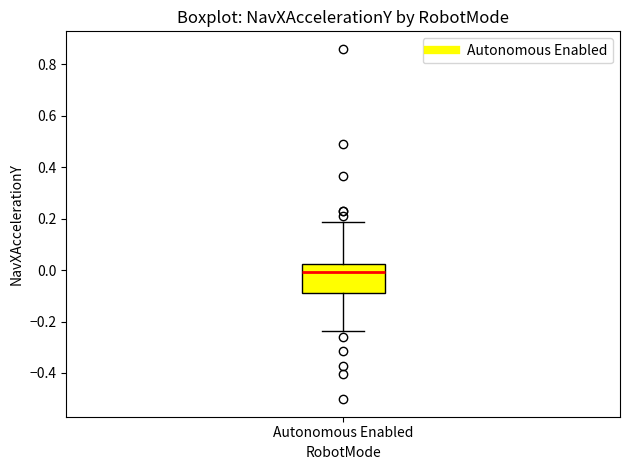

Where does the lower whisker of the box for Autonomous Enabled end on the y-axis? The values are not printed on the chart, so give them approximately, as read against the axis.

-0.24